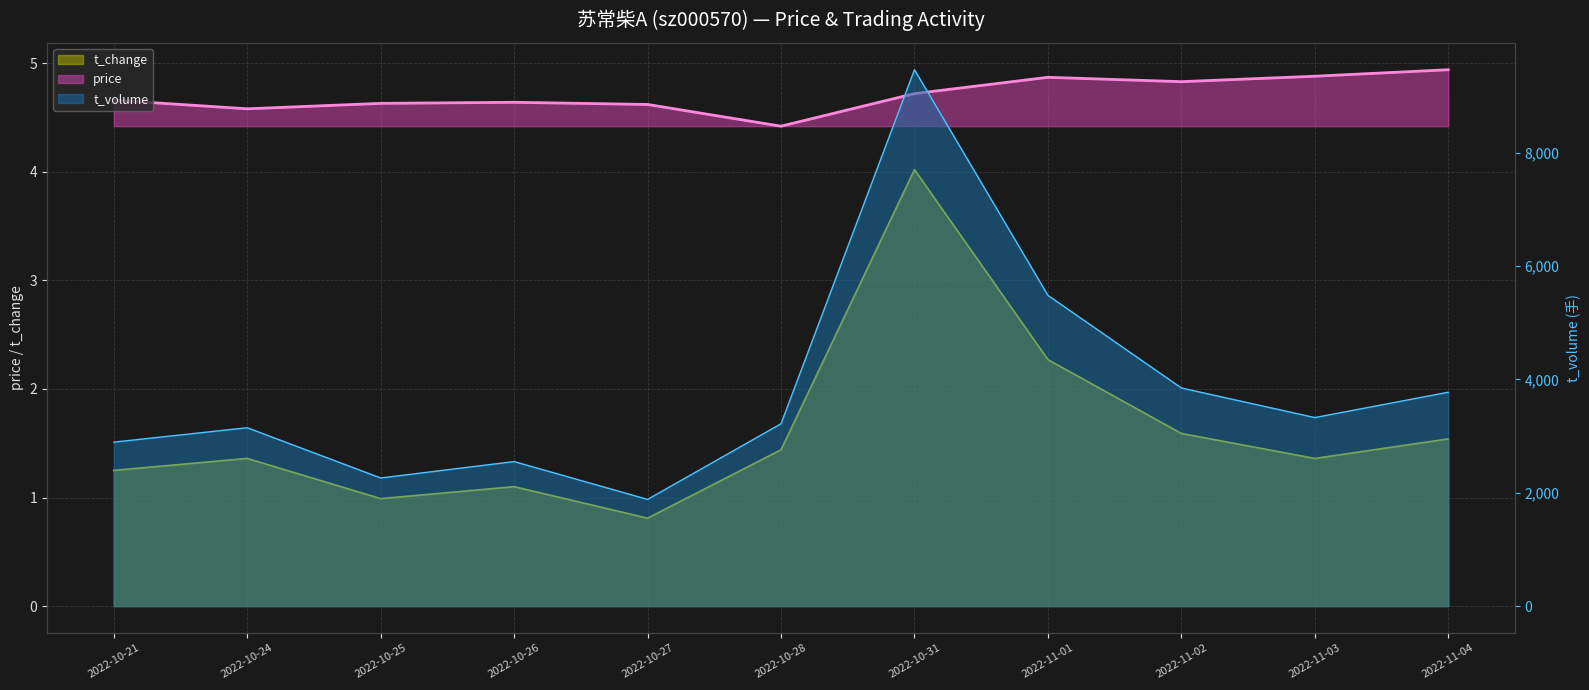

What is the smallest value displayed?

0.8